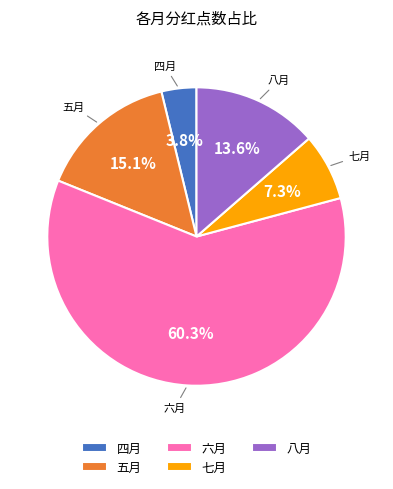

To the nearest percent, what percentage of the pie is 六月?

60%